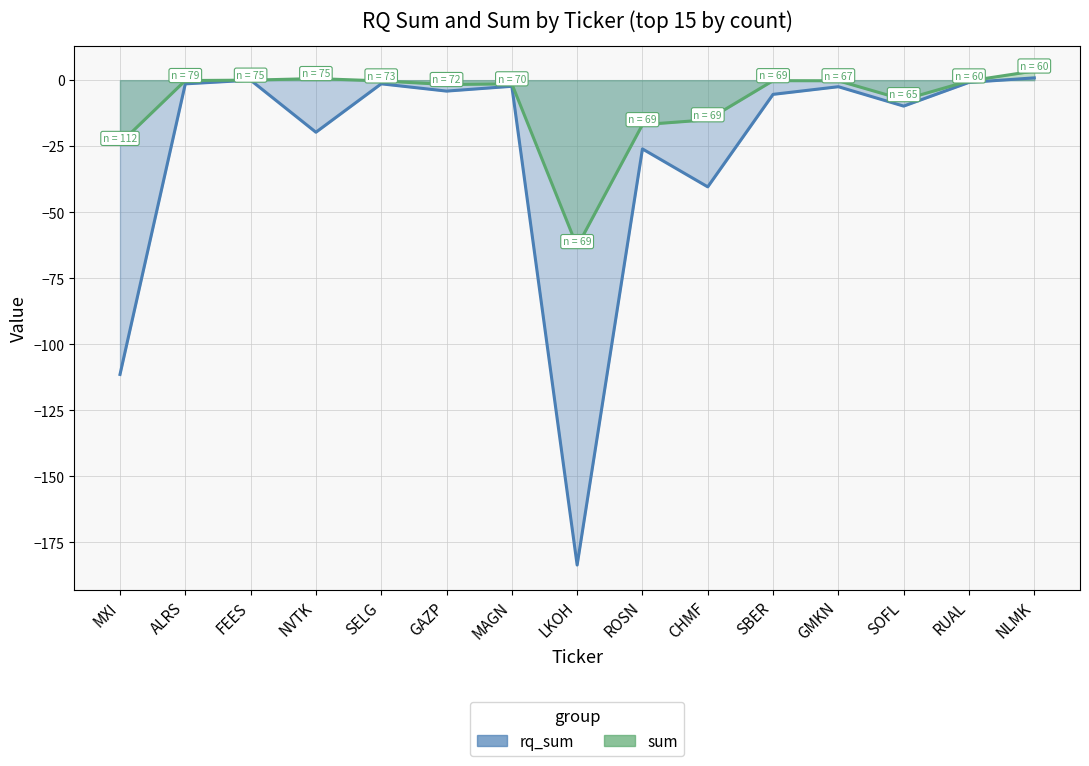

Reading left to right, what are all the values shown in this chart?

rq_sum: MXI=-111.4	ALRS=-1.4	FEES=-0.0	NVTK=-19.7	SELG=-1.4	GAZP=-4.1	MAGN=-2.3	LKOH=-183.5	ROSN=-26.0	CHMF=-40.4	SBER=-5.4	GMKN=-2.5	SOFL=-9.8	RUAL=-0.8	NLMK=0.9
sum: MXI=-23.9	ALRS=-0.2	FEES=-0.0	NVTK=0.6	SELG=-0.3	GAZP=-1.7	MAGN=-1.4	LKOH=-63.0	ROSN=-16.9	CHMF=-15.0	SBER=-0.2	GMKN=-0.2	SOFL=-7.4	RUAL=-0.3	NLMK=3.5